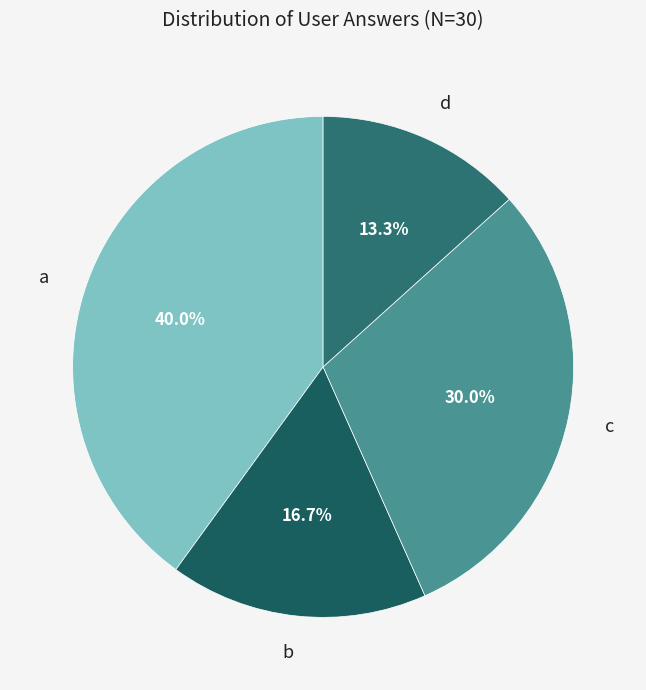

Is it true that d is 13% of the pie?

True